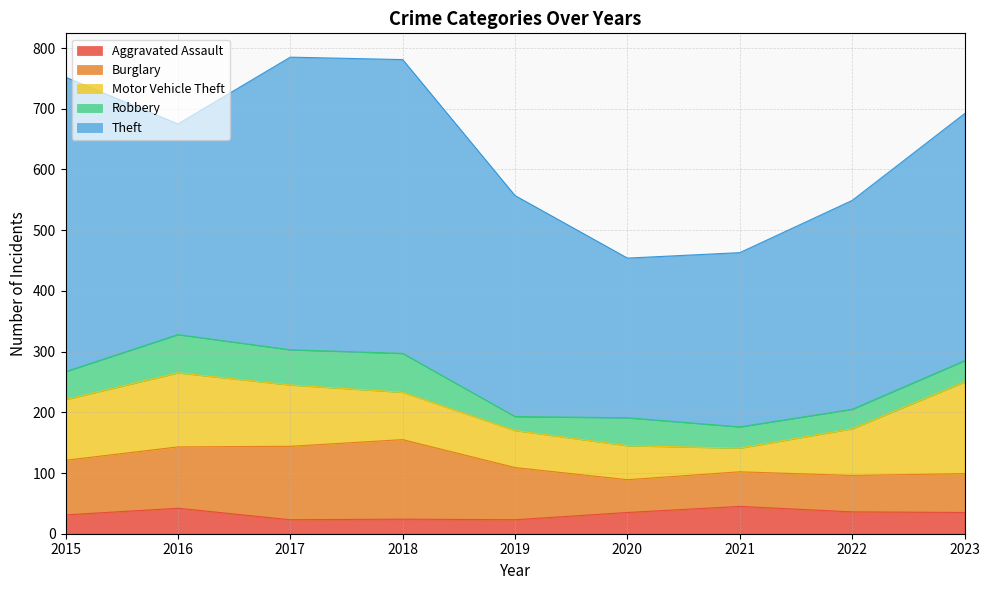

Does the chart display data point markers on the line(s)?

No